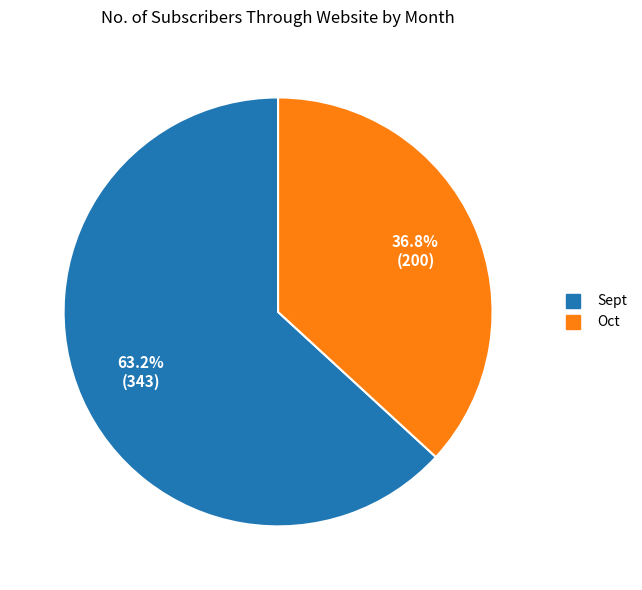

What is the largest slice in the pie chart?

Sept